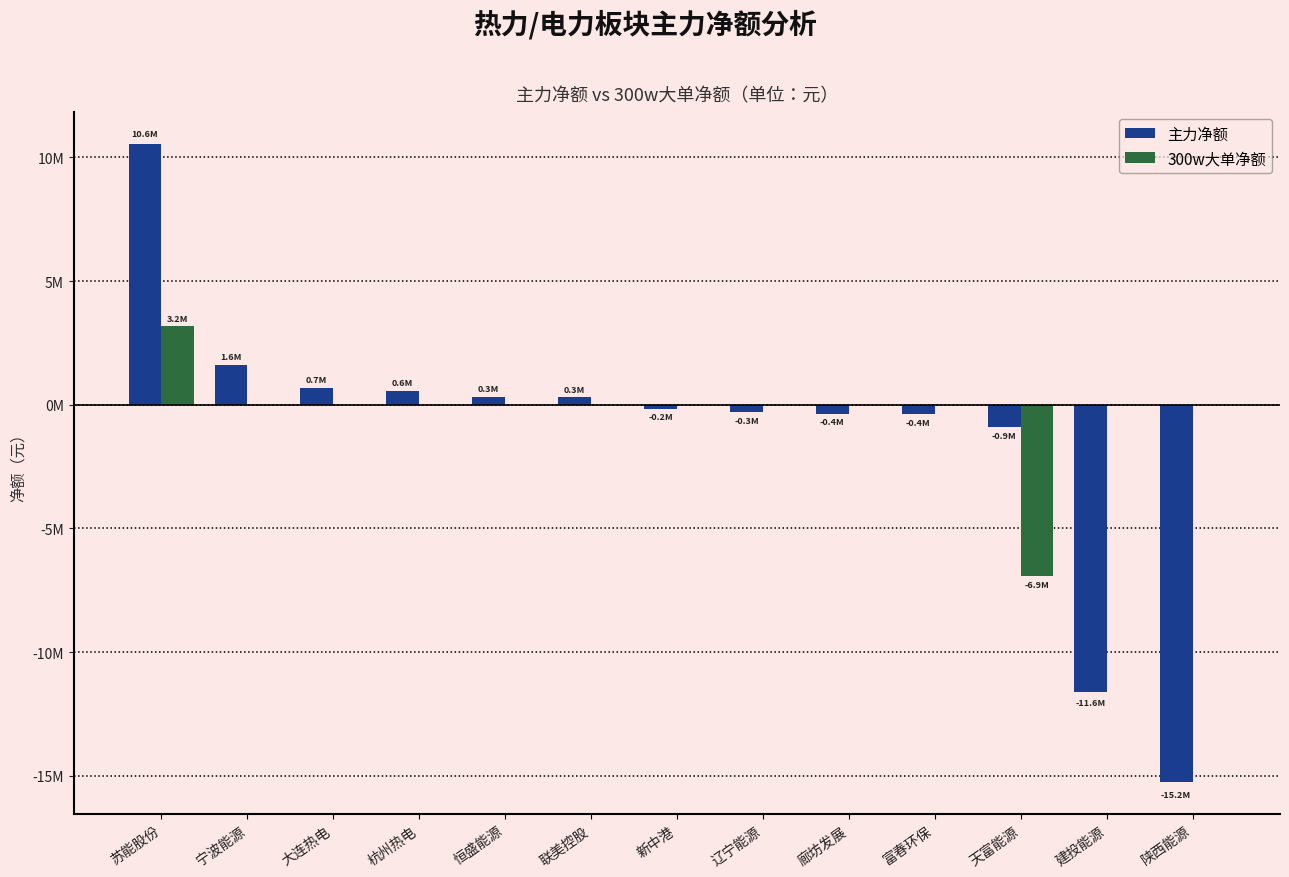

Which series changed the most between 联美控股 and 陕西能源?

主力净额